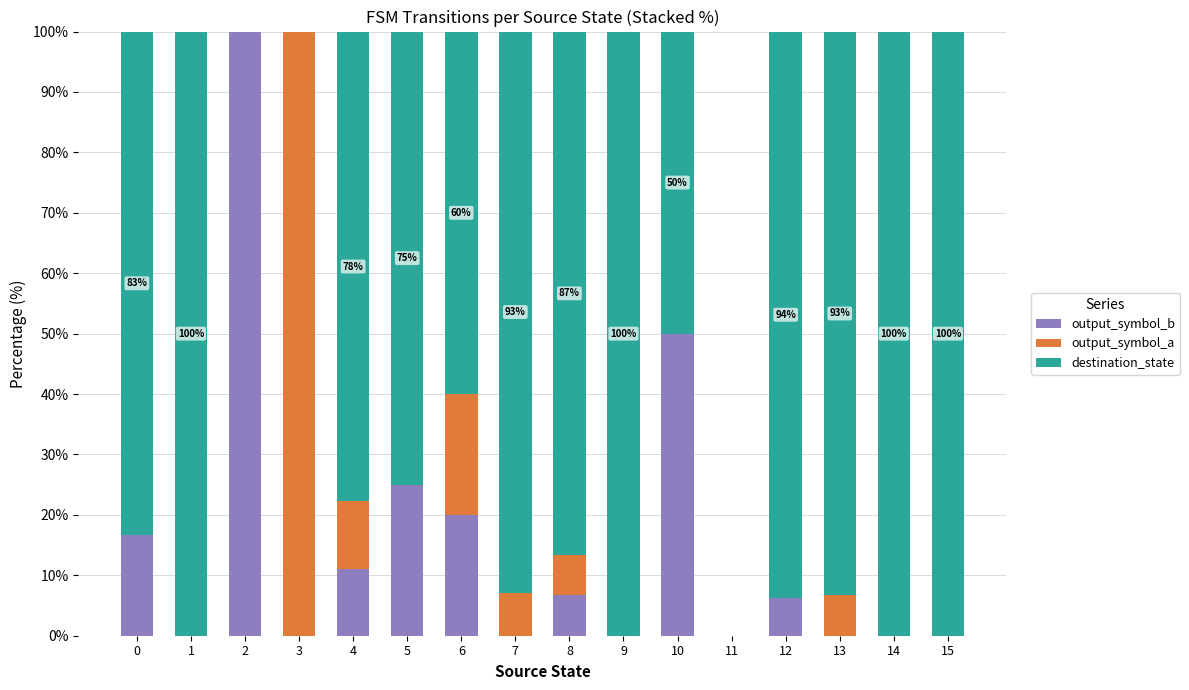

What is the total value across all series at 15?

100.0